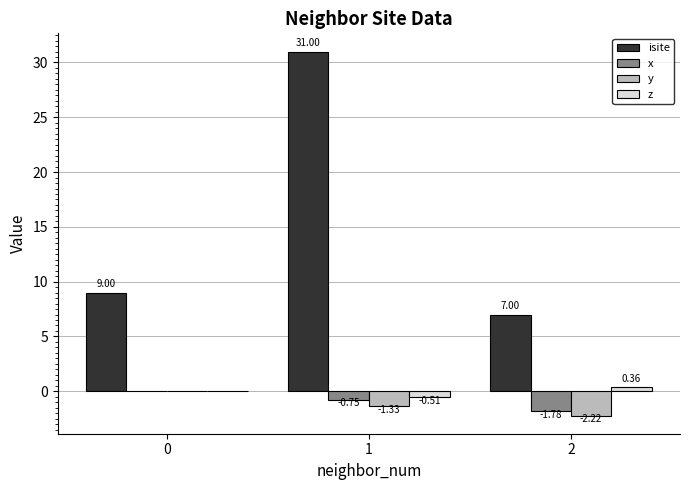

Which series has the largest total across all categories?

isite